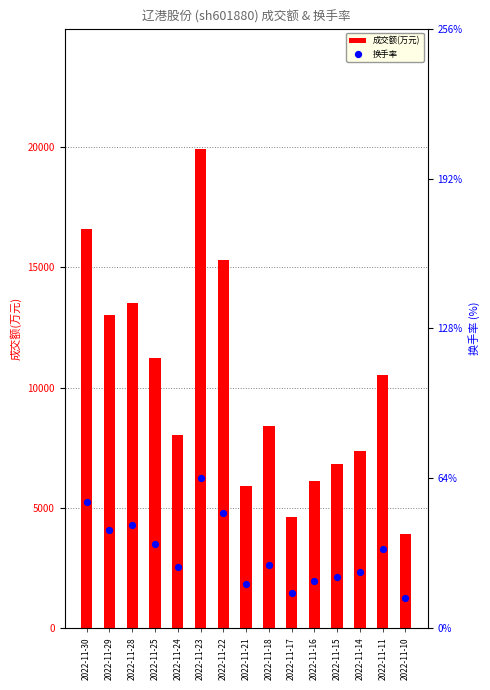

Is the value of 换手率 at 2022-11-21 greater than the value of 成交额(万元) at 2022-11-14?

No